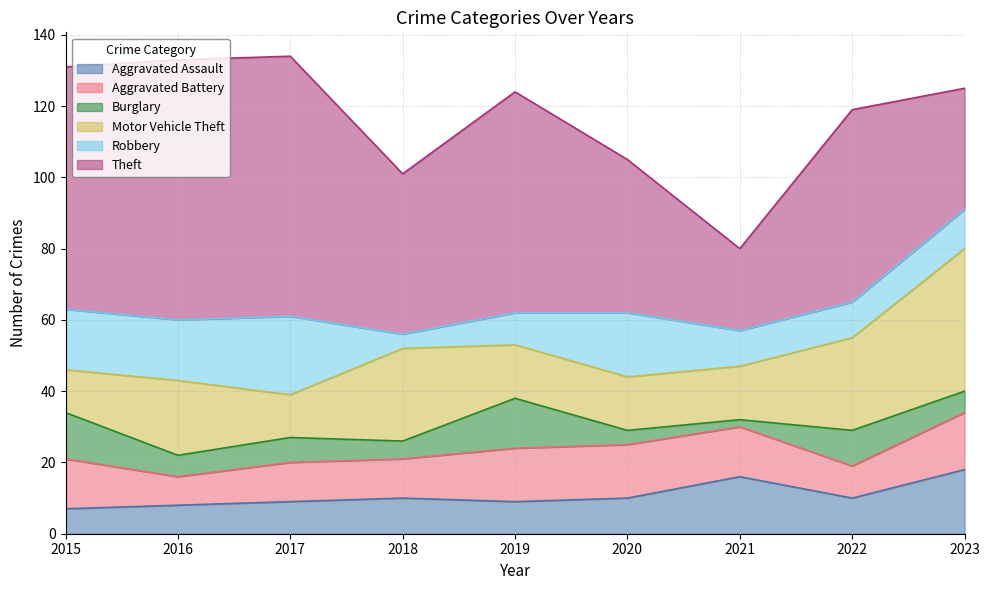

What is the lowest value of the Theft series?

23